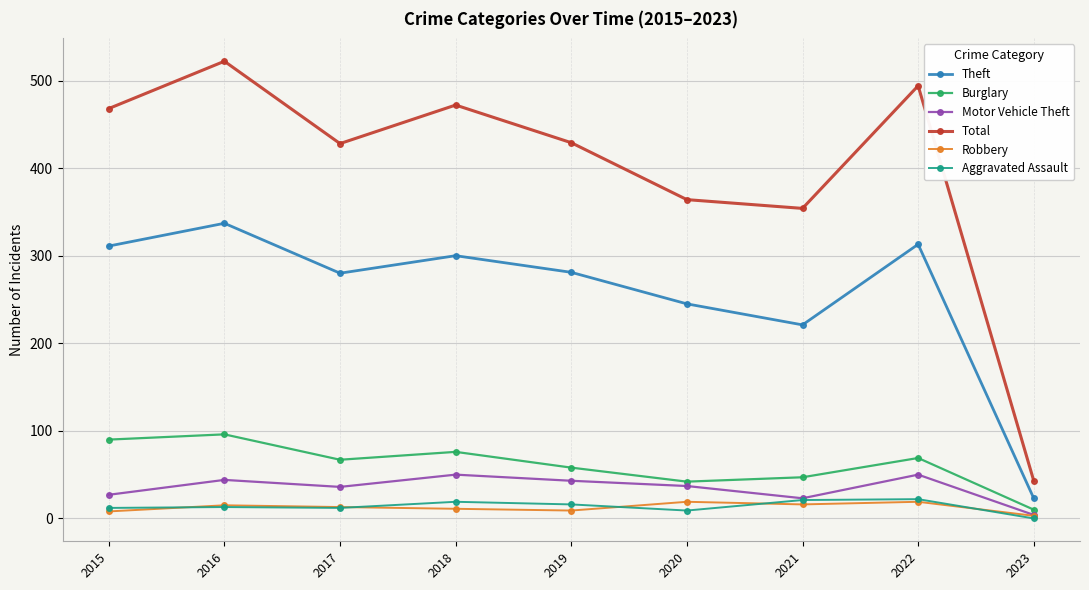

Read the Theft value at 2022.

313